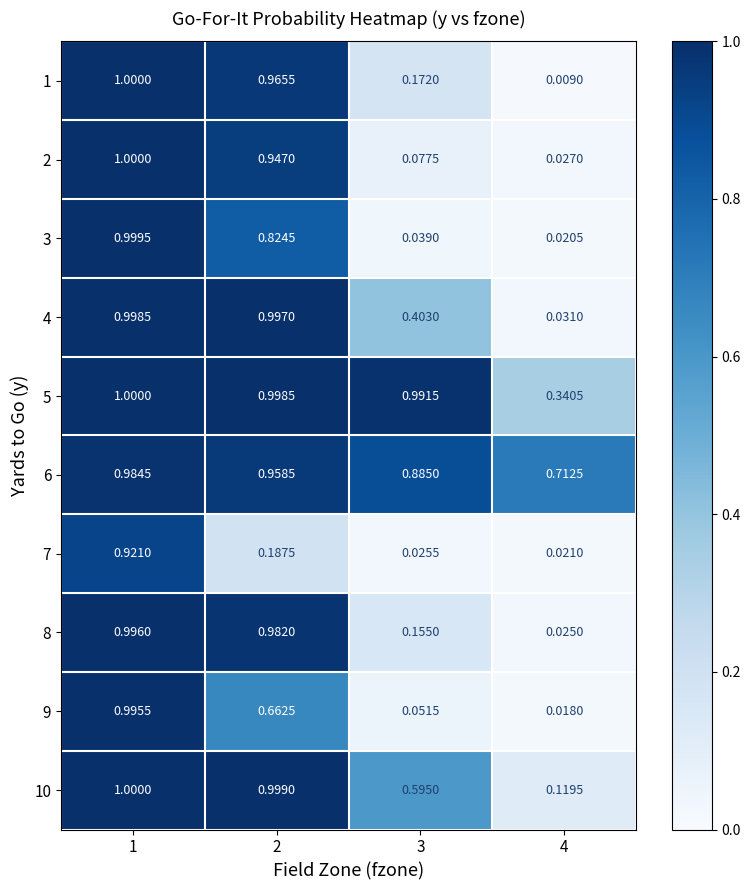

Is the value of 6 at 4 greater than the value of 2 at 3?

Yes